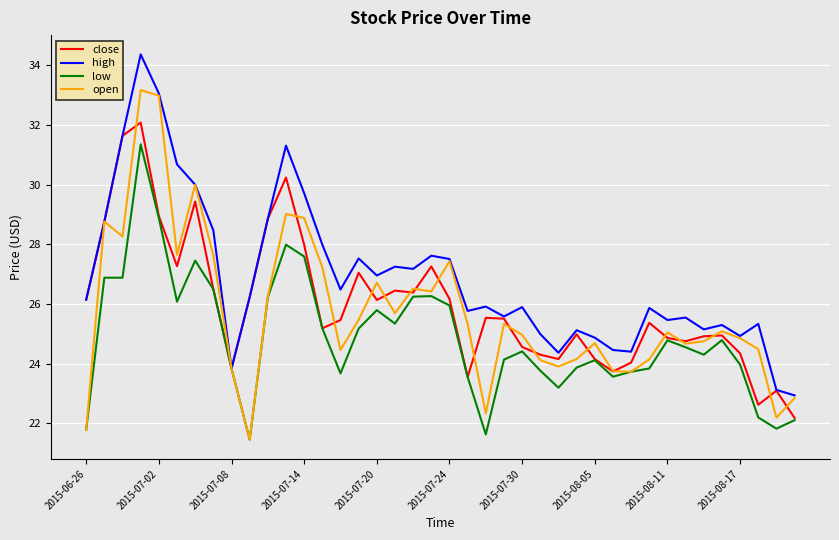

What is the sum of all low values?

994.9